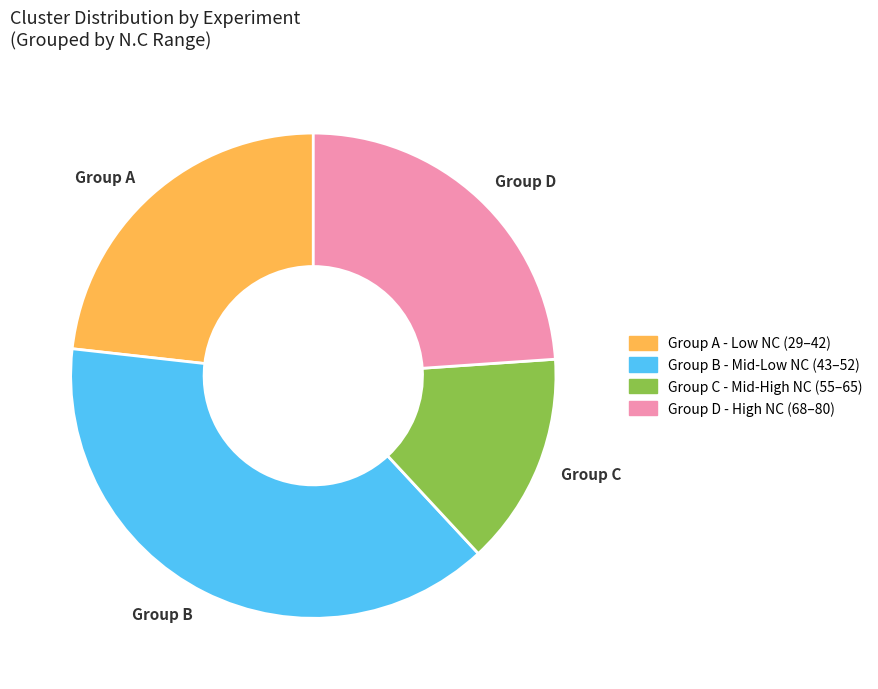

True or false: Group B accounts for 46% of the total.

False